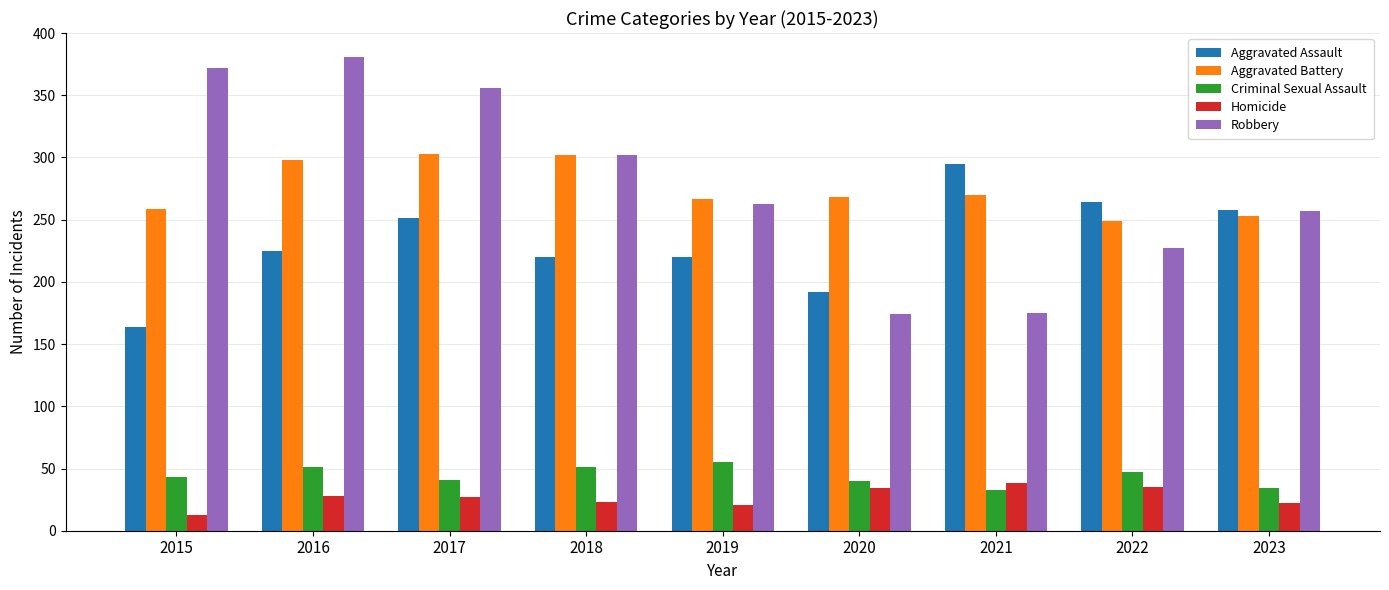

Are the bars grouped side by side (vs. stacked)?

Yes